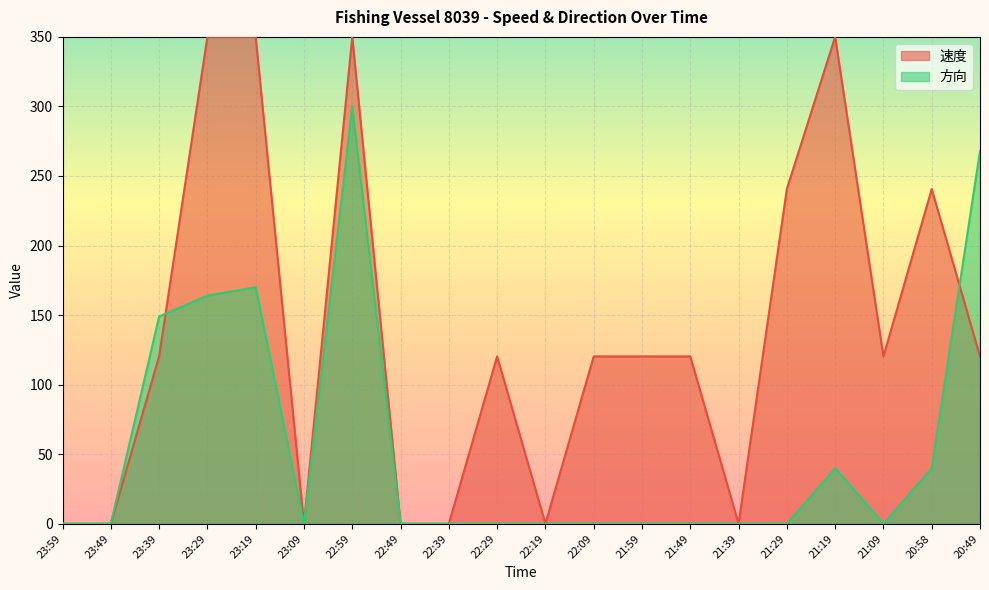

What is the sum of all 速度 values?

2723.4